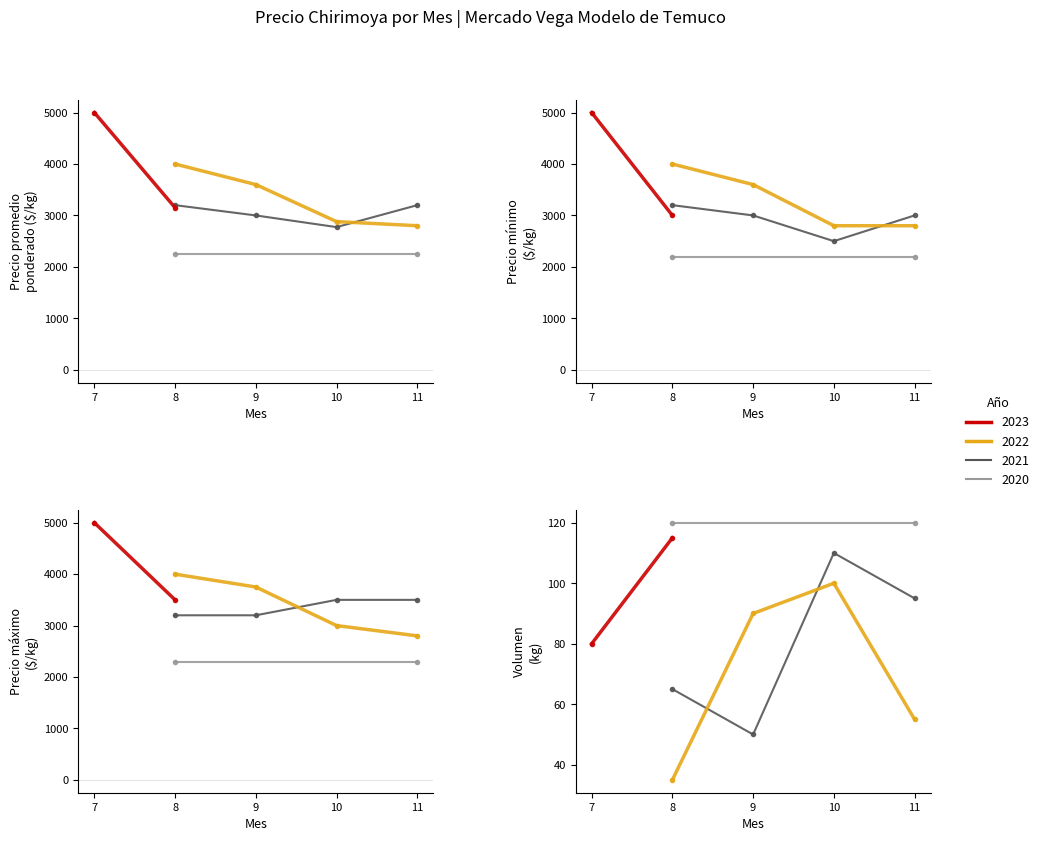

Reading left to right, transcribe all the data shown in this chart.

Precio promedio ponderado: 2246	2246	3200	3000	2773	3200	4000	3600	2880	2800	5000	3150
Precio minimo: 2200	2200	3200	3000	2500	3000	4000	3600	2800	2800	5000	3000
Precio maximo: 2300	2300	3200	3200	3500	3500	4000	3750	3000	2800	5000	3500
Volumen: 120	120	65	50	110	95	35	90	100	55	80	115